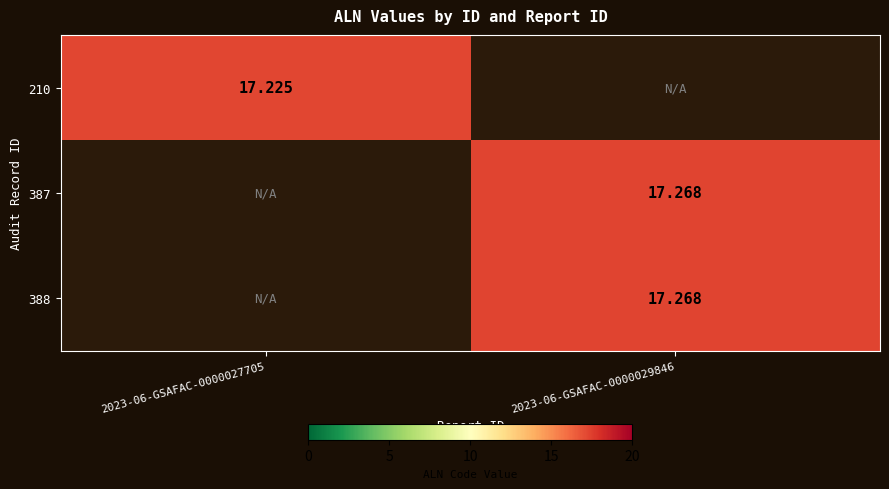

The 387 series shows -7.8 at 2023-06-GSAFAC-0000027705. True or false?

False